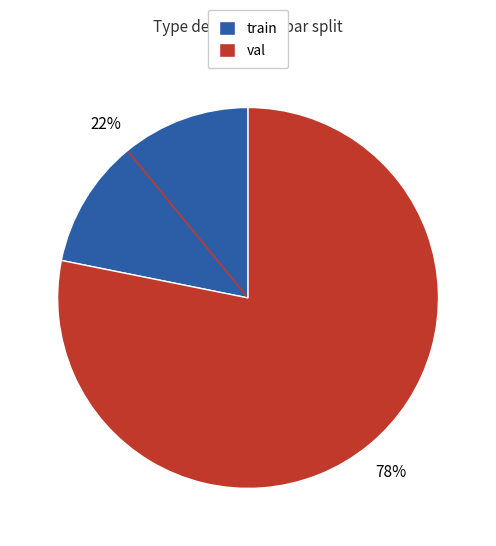

Which category has the smallest portion of the pie?

train